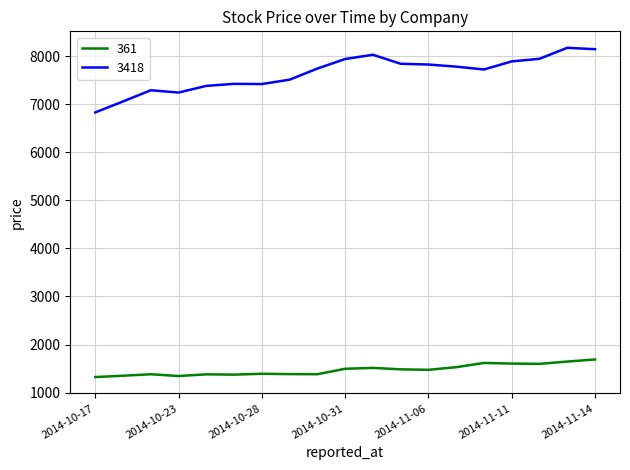

Rank the series by their average value, from highest to lowest.

3418, 361